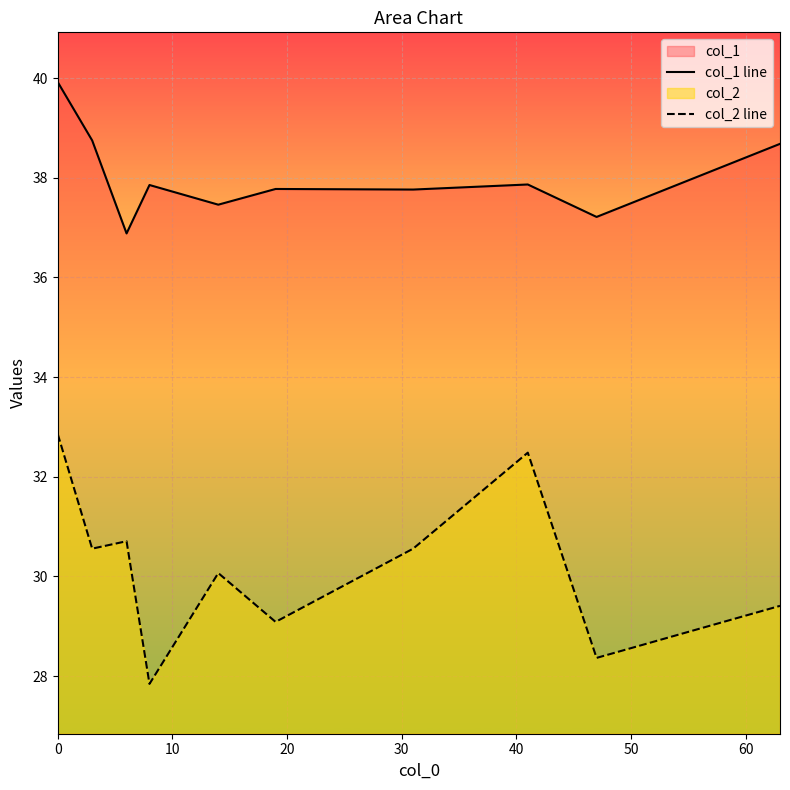

Which series has the largest range (max minus min)?

col_2 line